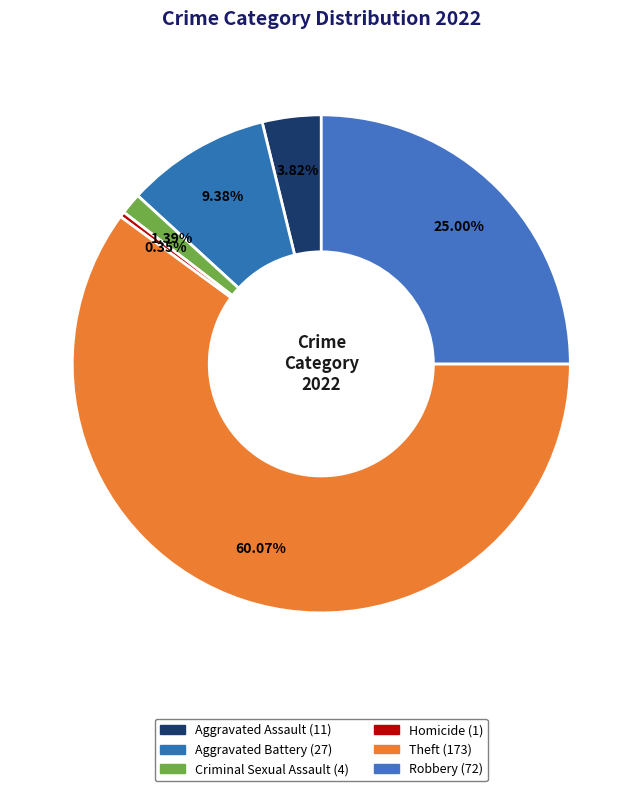

How many slices are in this pie chart?

6